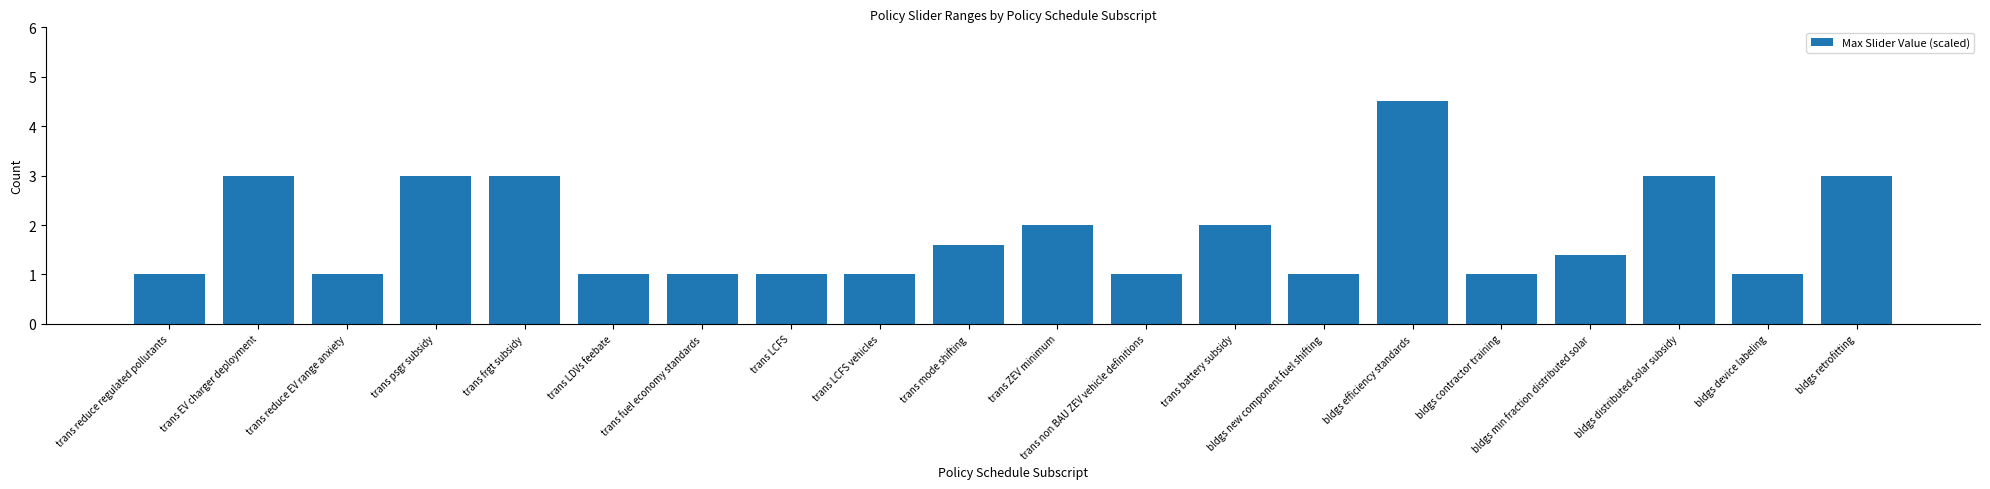

Reading right to left, extract all data points from this chart.

3.0	1.0	3.0	1.4	1.0	4.5	1.0	2.0	1.0	2.0	1.6	1.0	1.0	1.0	1.0	3.0	3.0	1.0	3.0	1.0